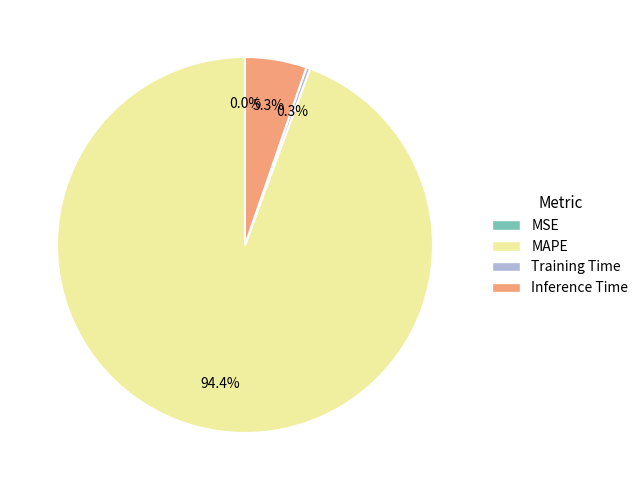

What percentage is NOT represented by Inference Time?

94.7%